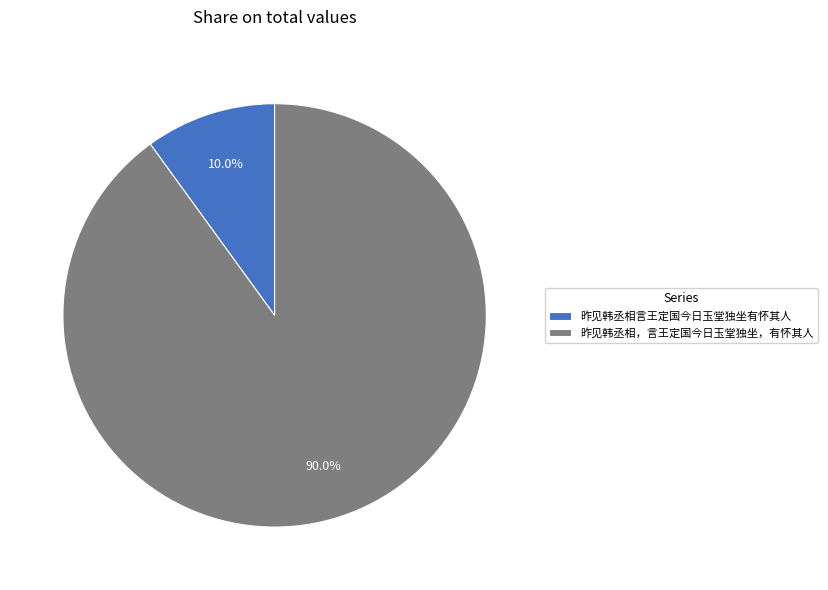

What is the smallest slice in the pie chart?

昨见韩丞相言王定国今日玉堂独坐有怀其人